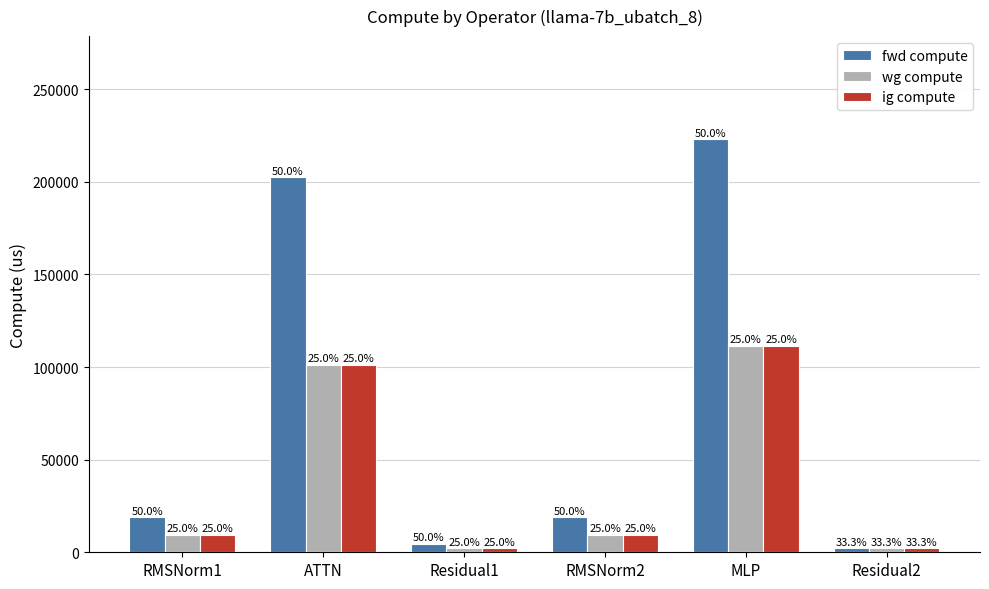

At which category is the sum across all series the highest?

MLP